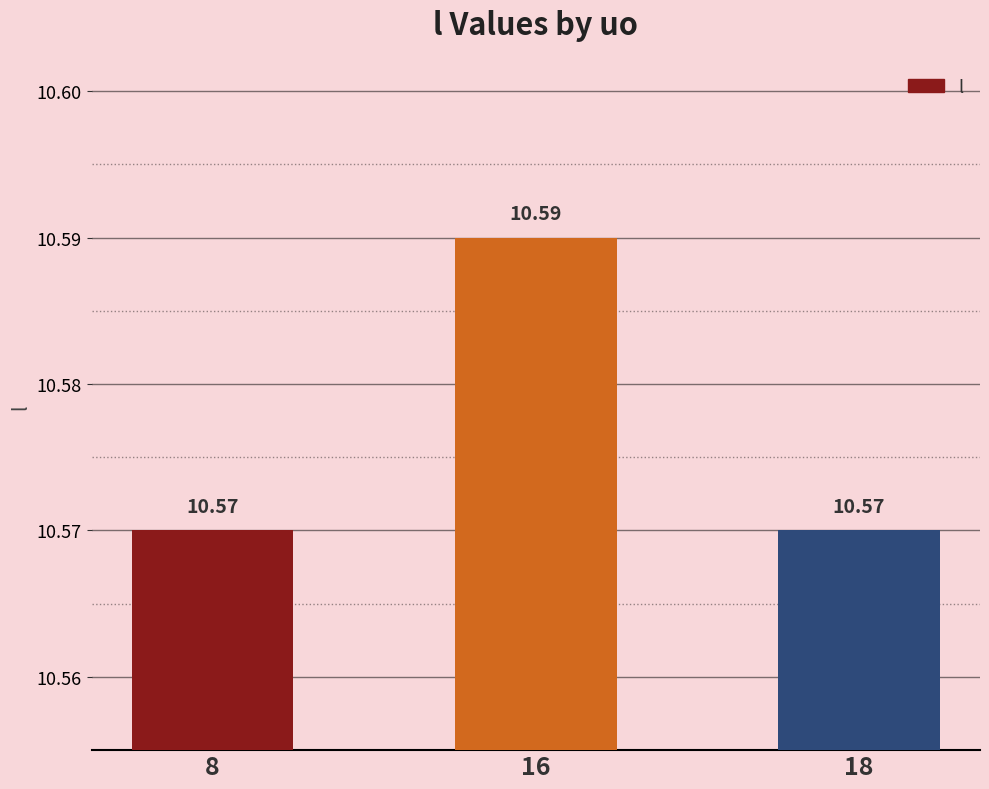

The value at 16 is 15.0. True or false?

False